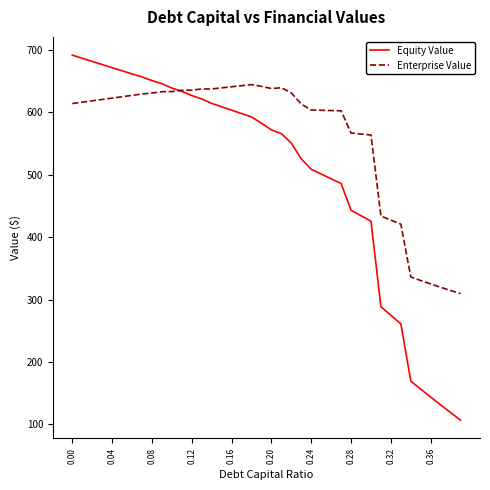

List the series in order of their overall mean, highest first.

Enterprise Value, Equity Value